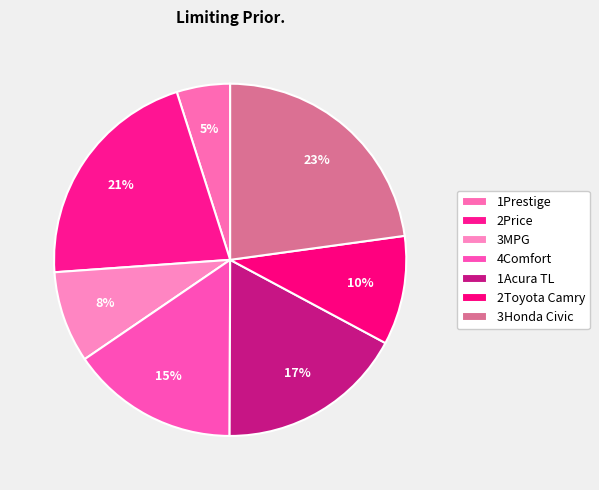

What portion of the pie excludes 3Honda Civic?

77.2%